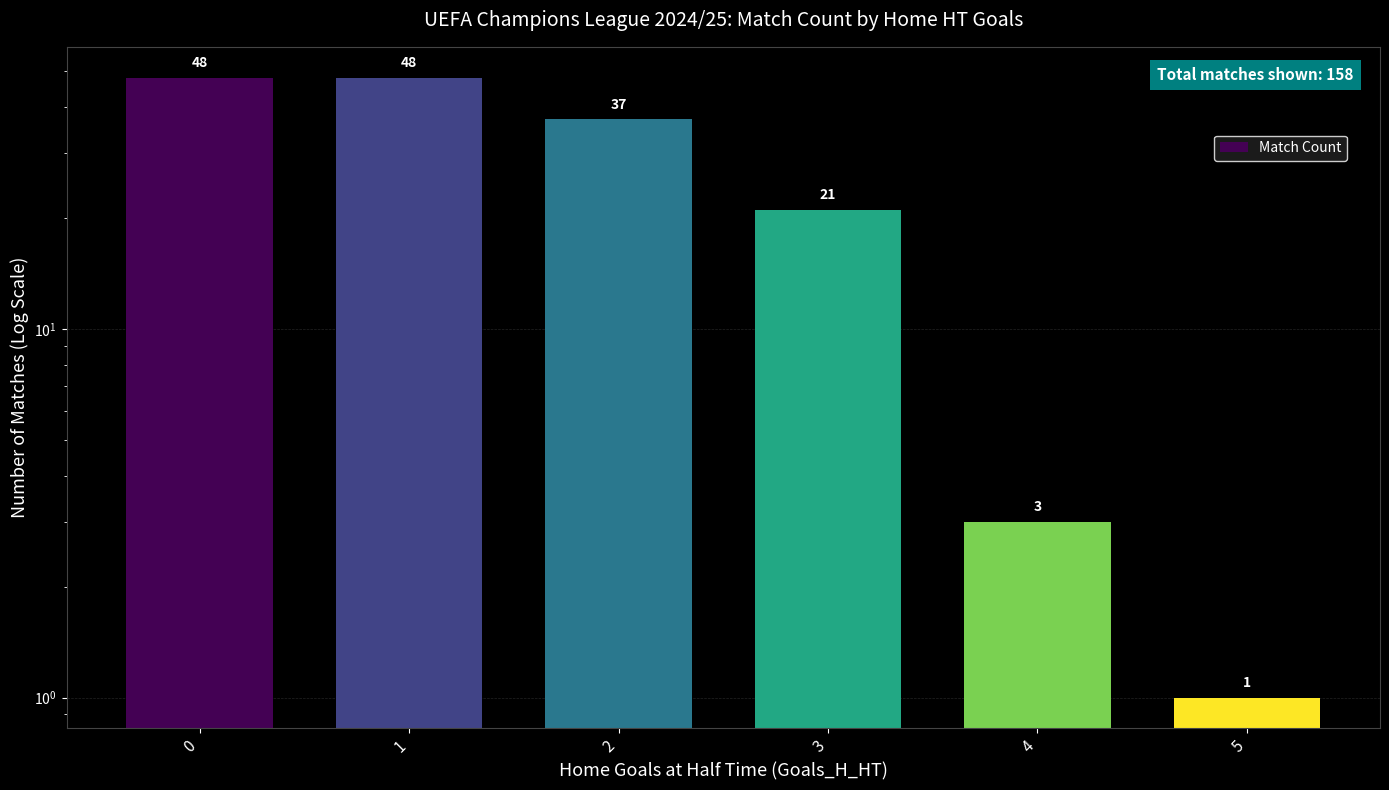

Rank the categories by value from highest to lowest.

0, 1, 2, 3, 4, 5